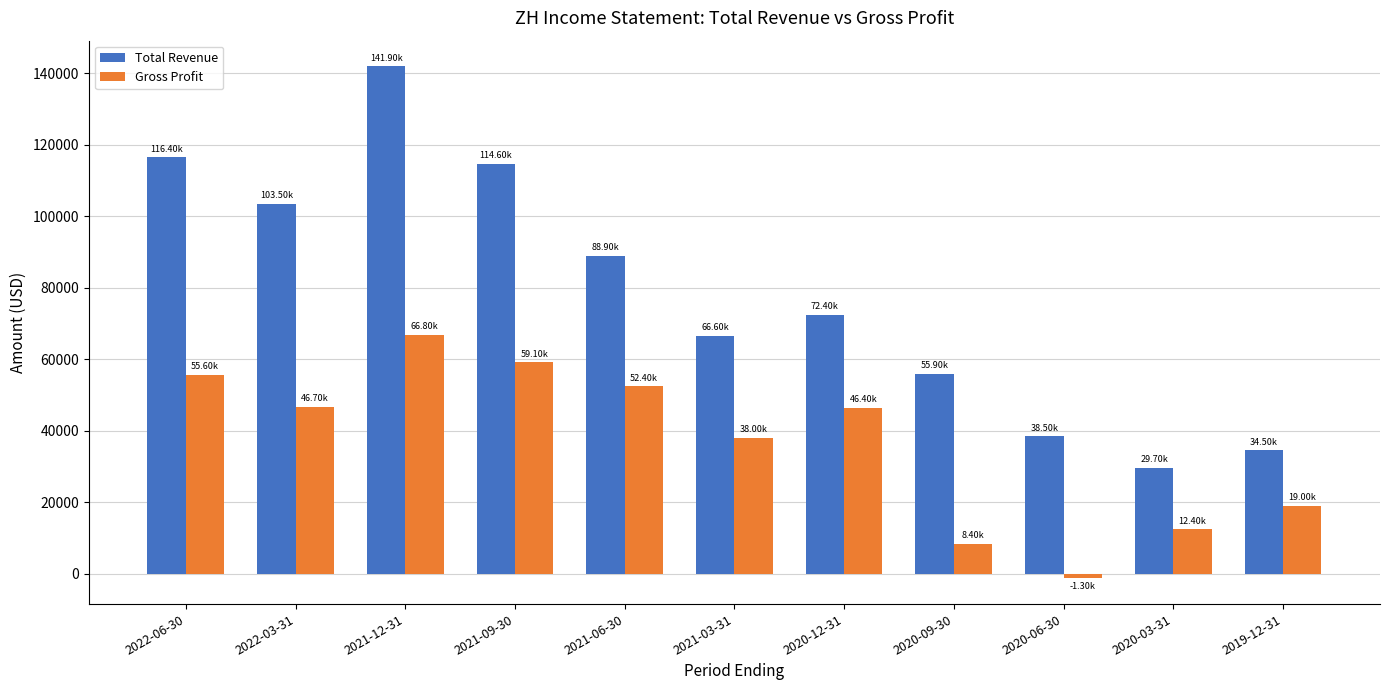

Which series changed the most between 2022-03-31 and 2019-12-31?

Total Revenue